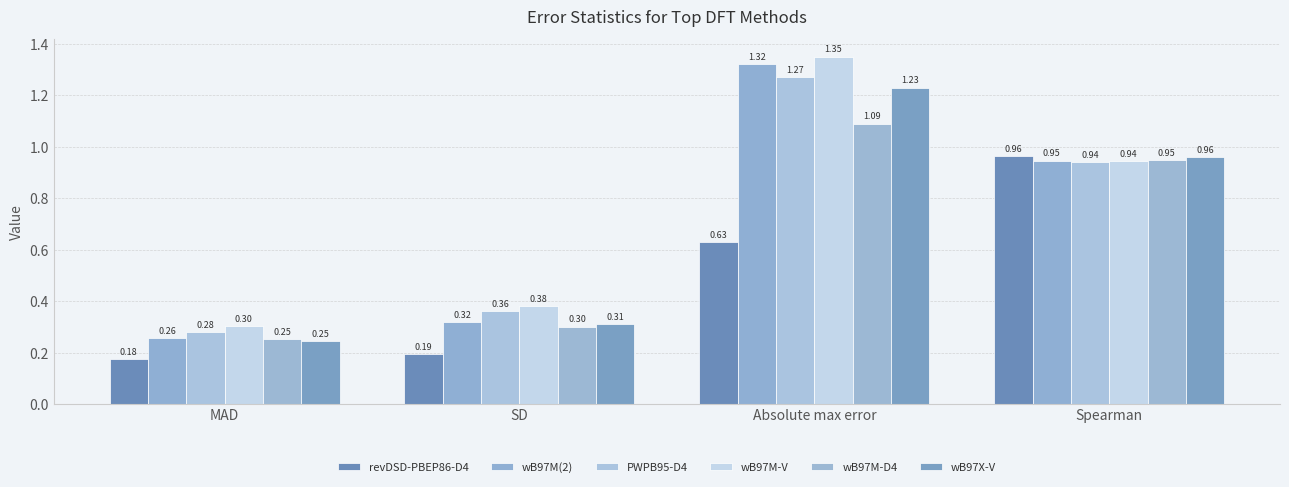

How many bars are there in total?

24